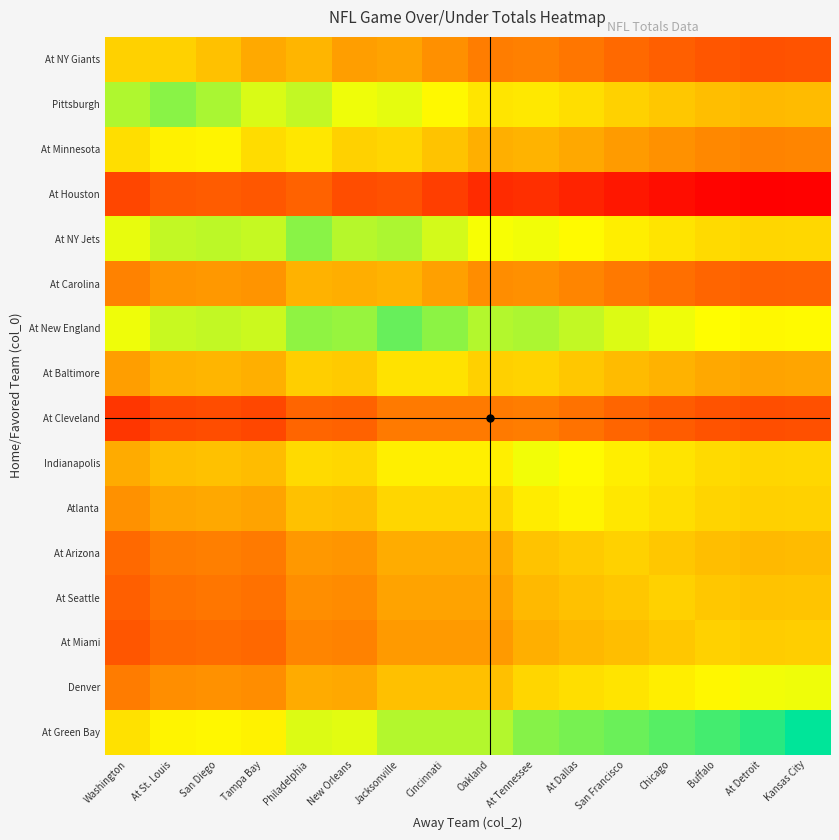

Reading left to right, transcribe all the data shown in this chart.

At NY Giants: Washington=43.9	At St. Louis=43.9	San Diego=43.4	Tampa Bay=42.7	Philadelphia=43.0	New Orleans=42.3	Jacksonville=42.5	Cincinnati=41.9	Oakland=41.3	At Tennessee=41.4	At Dallas=41.0	San Francisco=40.6	Chicago=40.3	Buffalo=40.0	At Detroit=39.9	Kansas City=39.9
Pittsburgh: Washington=46.6	At St. Louis=47.2	San Diego=46.7	Tampa Bay=46.0	Philadelphia=46.3	New Orleans=45.6	Jacksonville=45.8	Cincinnati=45.2	Oakland=44.6	At Tennessee=44.7	At Dallas=44.3	San Francisco=43.9	Chicago=43.6	Buffalo=43.3	At Detroit=43.2	Kansas City=43.2
At Minnesota: Washington=44.3	At St. Louis=44.9	San Diego=45.0	Tampa Bay=44.3	Philadelphia=44.6	New Orleans=43.9	Jacksonville=44.1	Cincinnati=43.5	Oakland=42.9	At Tennessee=43.0	At Dallas=42.6	San Francisco=42.2	Chicago=41.9	Buffalo=41.6	At Detroit=41.5	Kansas City=41.5
At Houston: Washington=39.5	At St. Louis=40.1	San Diego=40.2	Tampa Bay=40.1	Philadelphia=40.4	New Orleans=39.7	Jacksonville=39.9	Cincinnati=39.3	Oakland=38.7	At Tennessee=38.8	At Dallas=38.4	San Francisco=38.0	Chicago=37.7	Buffalo=37.4	At Detroit=37.3	Kansas City=37.3
At NY Jets: Washington=45.7	At St. Louis=46.3	San Diego=46.4	Tampa Bay=46.3	Philadelphia=47.2	New Orleans=46.5	Jacksonville=46.7	Cincinnati=46.1	Oakland=45.5	At Tennessee=45.6	At Dallas=45.2	San Francisco=44.8	Chicago=44.5	Buffalo=44.2	At Detroit=44.1	Kansas City=44.1
At Carolina: Washington=41.4	At St. Louis=42.0	San Diego=42.1	Tampa Bay=42.0	Philadelphia=42.9	New Orleans=42.8	Jacksonville=43.0	Cincinnati=42.4	Oakland=41.8	At Tennessee=41.9	At Dallas=41.5	San Francisco=41.1	Chicago=40.8	Buffalo=40.5	At Detroit=40.4	Kansas City=40.4
At New England: Washington=45.6	At St. Louis=46.2	San Diego=46.3	Tampa Bay=46.2	Philadelphia=47.1	New Orleans=47.0	Jacksonville=47.8	Cincinnati=47.2	Oakland=46.6	At Tennessee=46.7	At Dallas=46.3	San Francisco=45.9	Chicago=45.6	Buffalo=45.3	At Detroit=45.2	Kansas City=45.2
At Baltimore: Washington=42.3	At St. Louis=42.9	San Diego=43.0	Tampa Bay=42.9	Philadelphia=43.8	New Orleans=43.7	Jacksonville=44.5	Cincinnati=44.5	Oakland=43.9	At Tennessee=44.0	At Dallas=43.6	San Francisco=43.2	Chicago=42.9	Buffalo=42.6	At Detroit=42.5	Kansas City=42.5
At Cleveland: Washington=39.0	At St. Louis=39.6	San Diego=39.7	Tampa Bay=39.6	Philadelphia=40.5	New Orleans=40.4	Jacksonville=41.2	Cincinnati=41.2	Oakland=41.2	At Tennessee=41.3	At Dallas=40.9	San Francisco=40.5	Chicago=40.2	Buffalo=39.9	At Detroit=39.8	Kansas City=39.8
Indianapolis: Washington=42.7	At St. Louis=43.3	San Diego=43.4	Tampa Bay=43.3	Philadelphia=44.2	New Orleans=44.1	Jacksonville=44.9	Cincinnati=44.9	Oakland=44.9	At Tennessee=45.6	At Dallas=45.2	San Francisco=44.8	Chicago=44.5	Buffalo=44.2	At Detroit=44.1	Kansas City=44.1
Atlanta: Washington=41.9	At St. Louis=42.5	San Diego=42.6	Tampa Bay=42.5	Philadelphia=43.4	New Orleans=43.3	Jacksonville=44.1	Cincinnati=44.1	Oakland=44.1	At Tennessee=44.8	At Dallas=45.0	San Francisco=44.6	Chicago=44.3	Buffalo=44.0	At Detroit=43.9	Kansas City=43.9
At Arizona: Washington=40.6	At St. Louis=41.2	San Diego=41.3	Tampa Bay=41.2	Philadelphia=42.1	New Orleans=42.0	Jacksonville=42.8	Cincinnati=42.8	Oakland=42.8	At Tennessee=43.5	At Dallas=43.7	San Francisco=43.9	Chicago=43.6	Buffalo=43.3	At Detroit=43.2	Kansas City=43.2
At Seattle: Washington=40.3	At St. Louis=40.9	San Diego=41.0	Tampa Bay=40.9	Philadelphia=41.8	New Orleans=41.7	Jacksonville=42.5	Cincinnati=42.5	Oakland=42.5	At Tennessee=43.2	At Dallas=43.4	San Francisco=43.6	Chicago=43.9	Buffalo=43.6	At Detroit=43.5	Kansas City=43.5
At Miami: Washington=40.0	At St. Louis=40.6	San Diego=40.7	Tampa Bay=40.6	Philadelphia=41.5	New Orleans=41.4	Jacksonville=42.2	Cincinnati=42.2	Oakland=42.2	At Tennessee=42.9	At Dallas=43.1	San Francisco=43.3	Chicago=43.6	Buffalo=43.9	At Detroit=43.8	Kansas City=43.8
Denver: Washington=41.2	At St. Louis=41.8	San Diego=41.9	Tampa Bay=41.8	Philadelphia=42.7	New Orleans=42.6	Jacksonville=43.4	Cincinnati=43.4	Oakland=43.4	At Tennessee=44.1	At Dallas=44.3	San Francisco=44.5	Chicago=44.8	Buffalo=45.1	At Detroit=45.6	Kansas City=45.6
At Green Bay: Washington=44.4	At St. Louis=45.0	San Diego=45.1	Tampa Bay=45.0	Philadelphia=45.9	New Orleans=45.8	Jacksonville=46.6	Cincinnati=46.6	Oakland=46.6	At Tennessee=47.3	At Dallas=47.5	San Francisco=47.7	Chicago=48.0	Buffalo=48.3	At Detroit=48.8	Kansas City=49.4